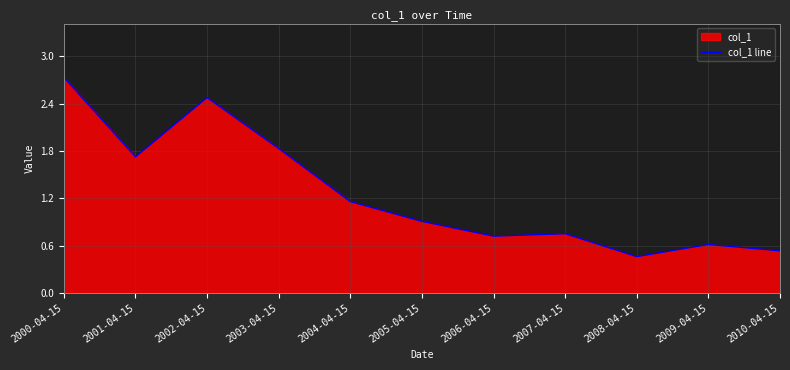

How many data points does each series have?

11